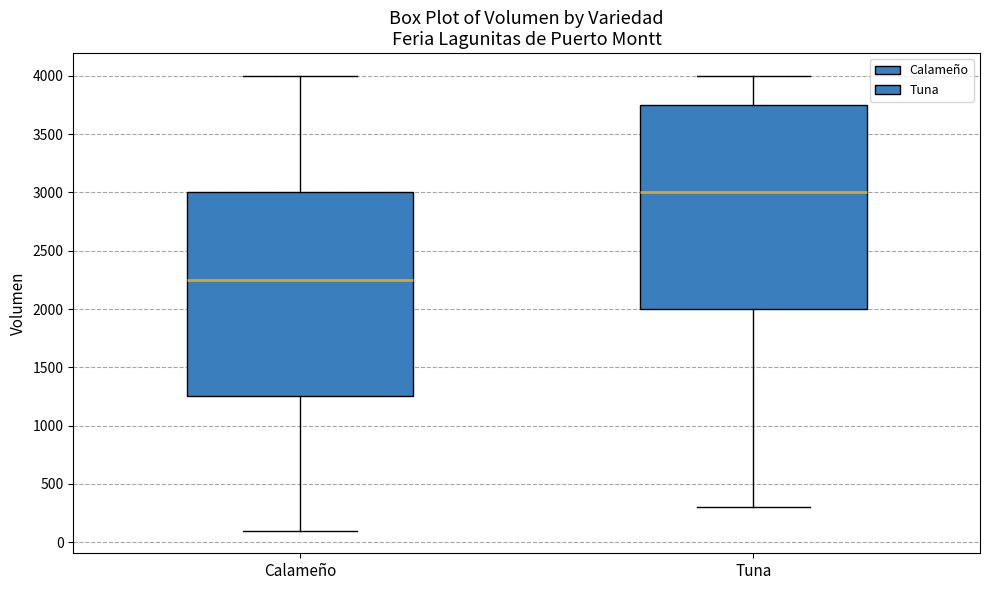

Reading left to right, transcribe this box plot: for each box, give where its median line is, the range the box spans, and where its two whiskers end, as read against the y-axis. The values are not printed on the chart, so give them approximately, as read against the axis.

Calameño: median 2250, box 1250 to 3000, whiskers 100 to 4000
Tuna: median 3000, box 2000 to 3750, whiskers 300 to 4000